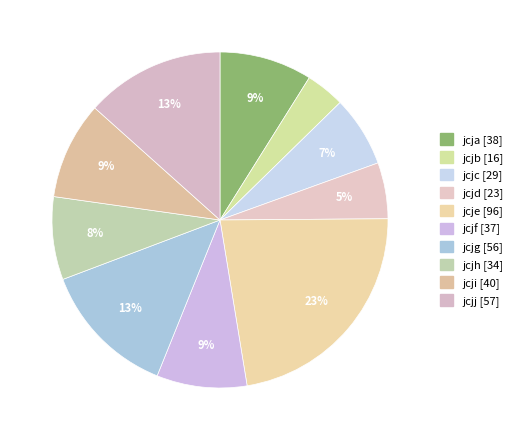

Is there any slice that represents more than half of the pie?

No